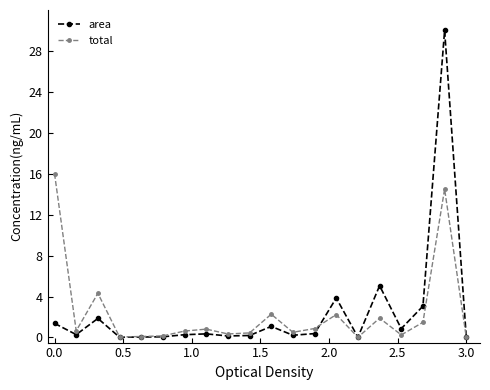

What is the highest value of the total series?

16.0